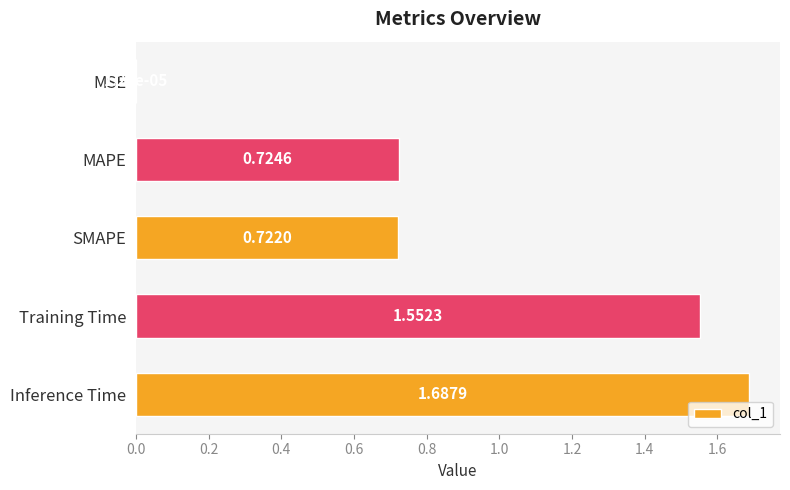

What is the change in value from MSE to SMAPE?

+0.7